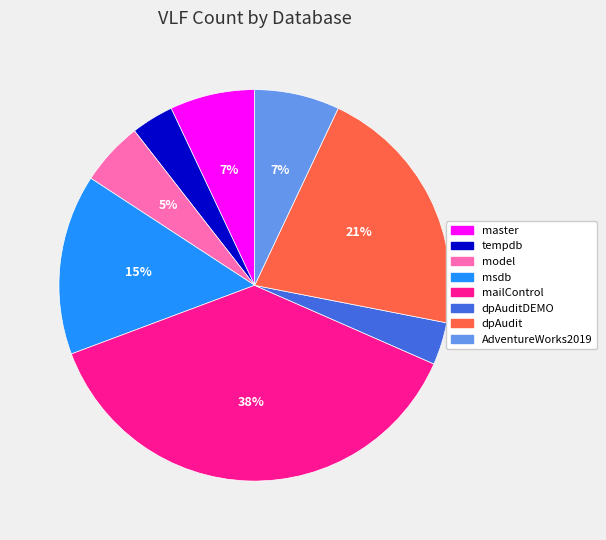

Does any single category account for the majority?

No